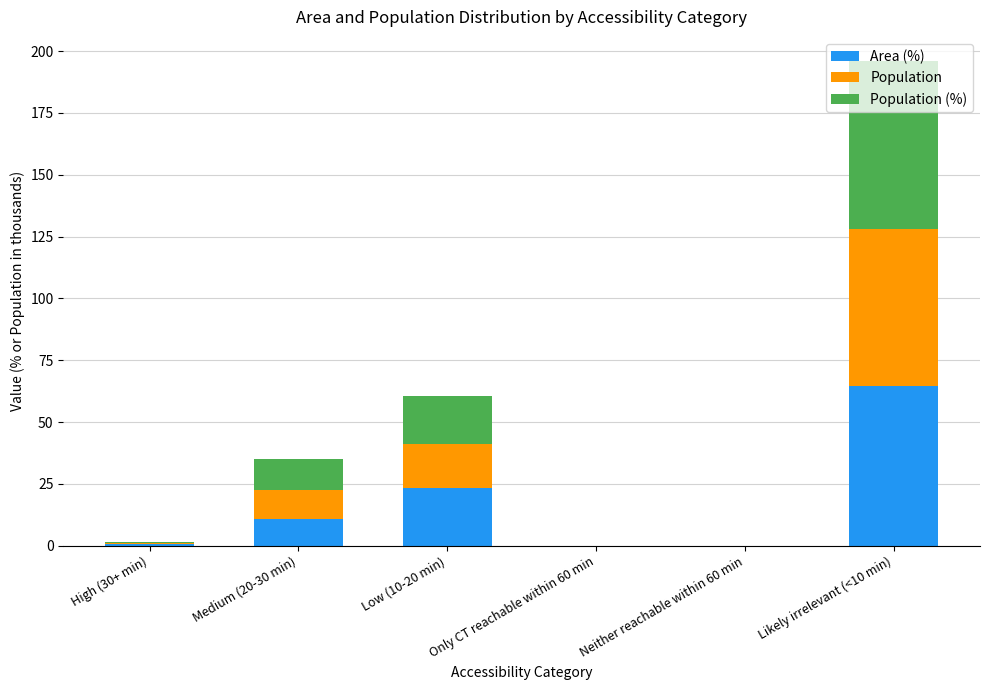

At which category is the sum across all series the highest?

Likely irrelevant (<10 min)